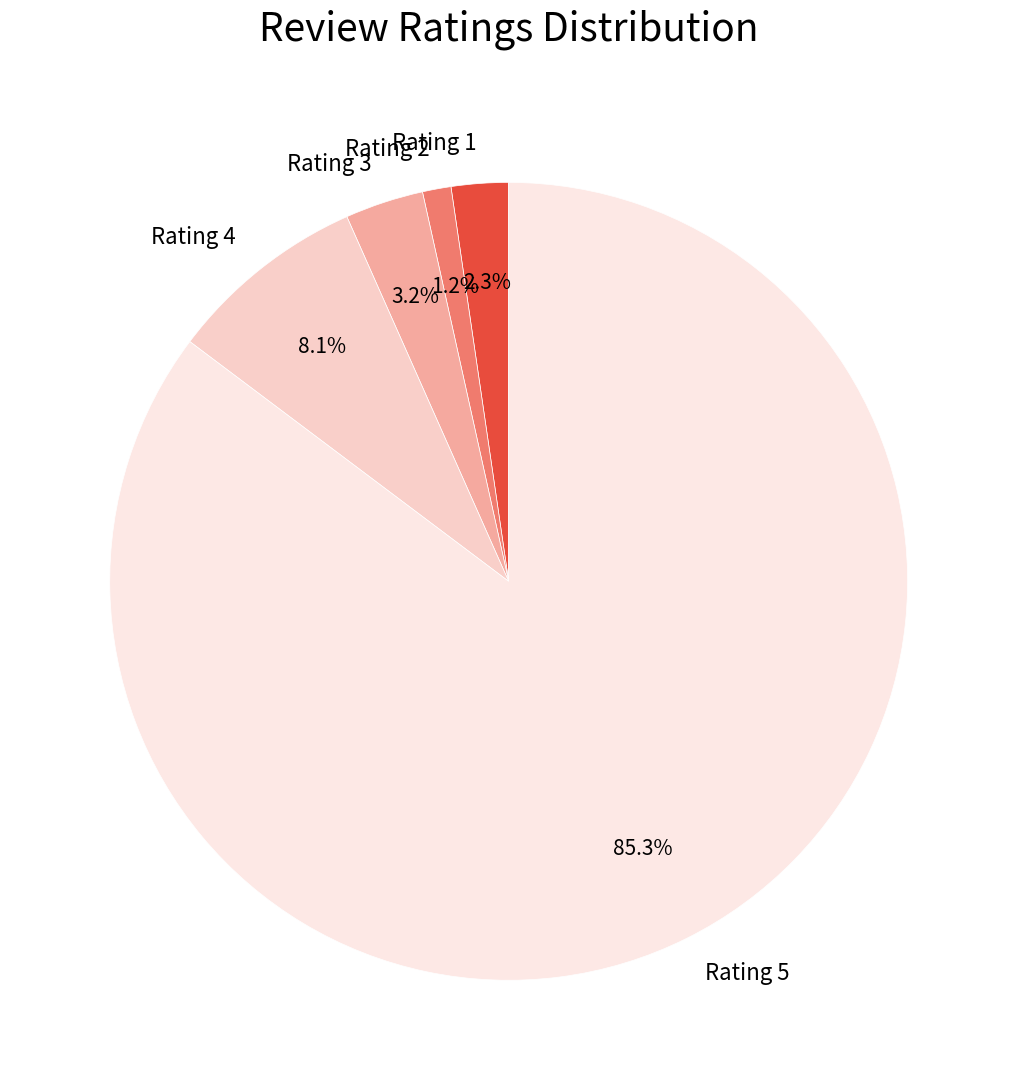

True or false: Rating 2 accounts for 11% of the total.

False